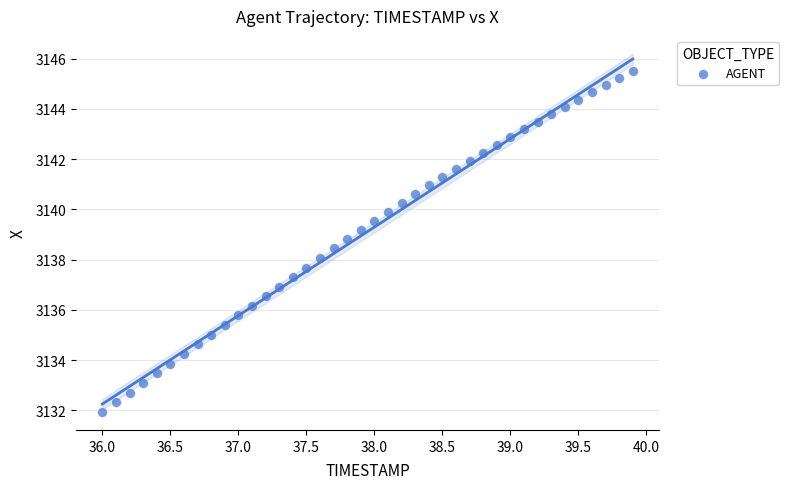

What is the range of Y values (max minus min)?

13.6